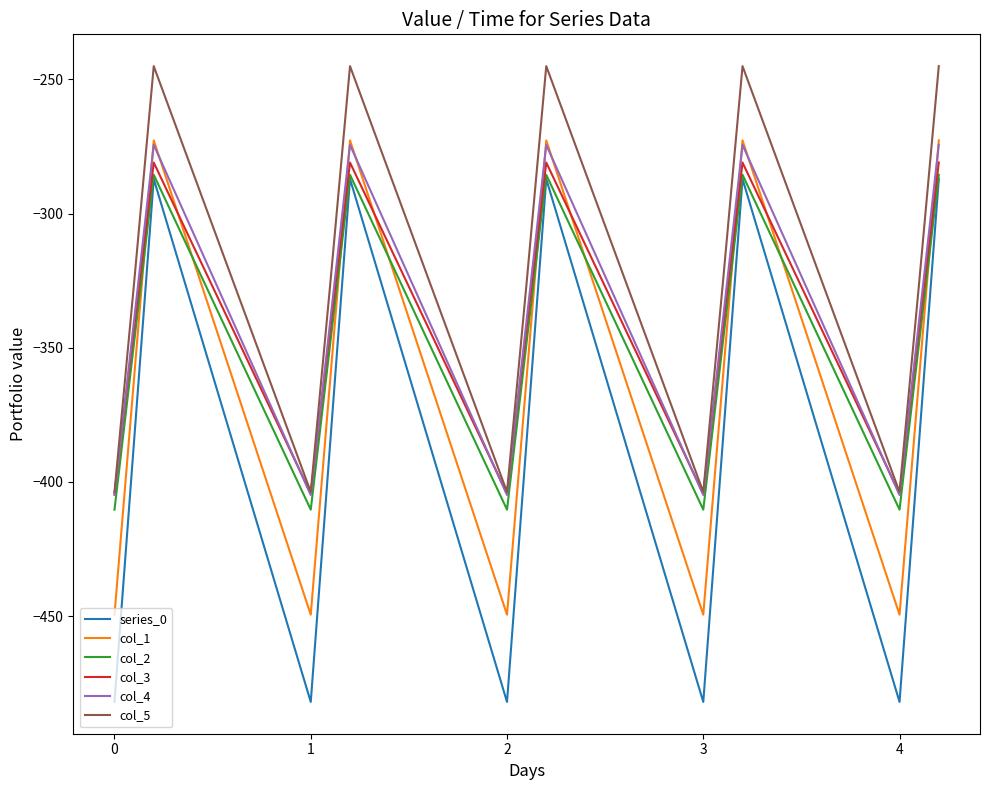

True or false: col_2 and col_3 intersect in this chart.

False